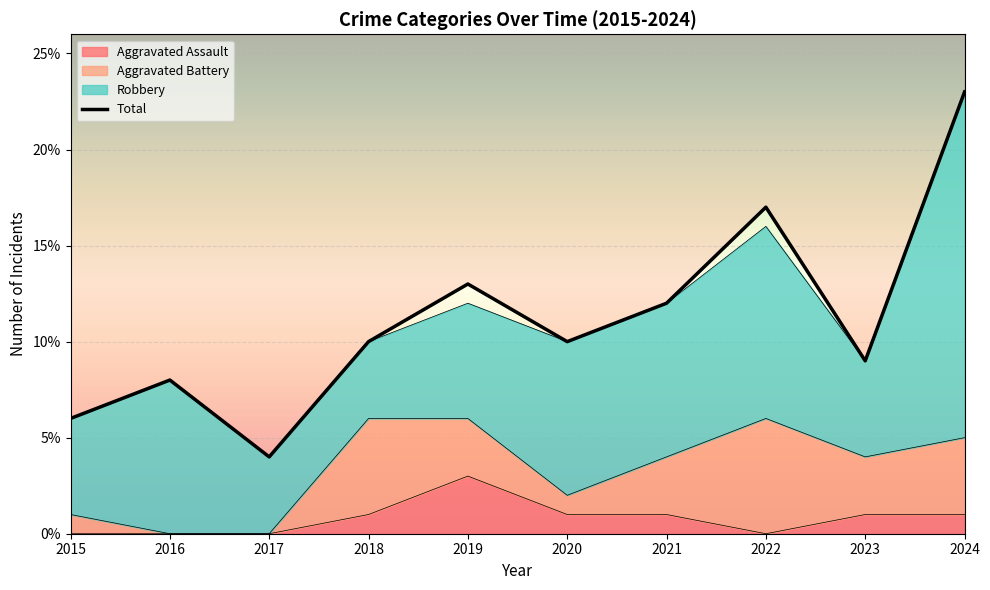

What is the sum of all Aggravated Assault values?

8